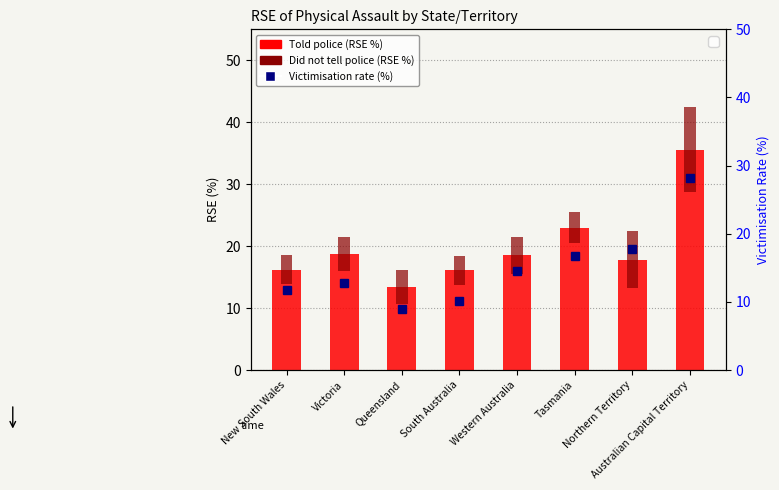

What is the approximate value of Victimisation rate (%) at Western Australia?

14.5